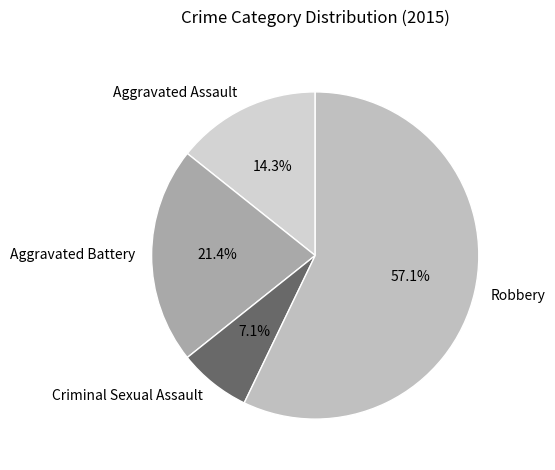

To the nearest percent, what is the difference between the Aggravated Assault and Criminal Sexual Assault slice percentages?

7%